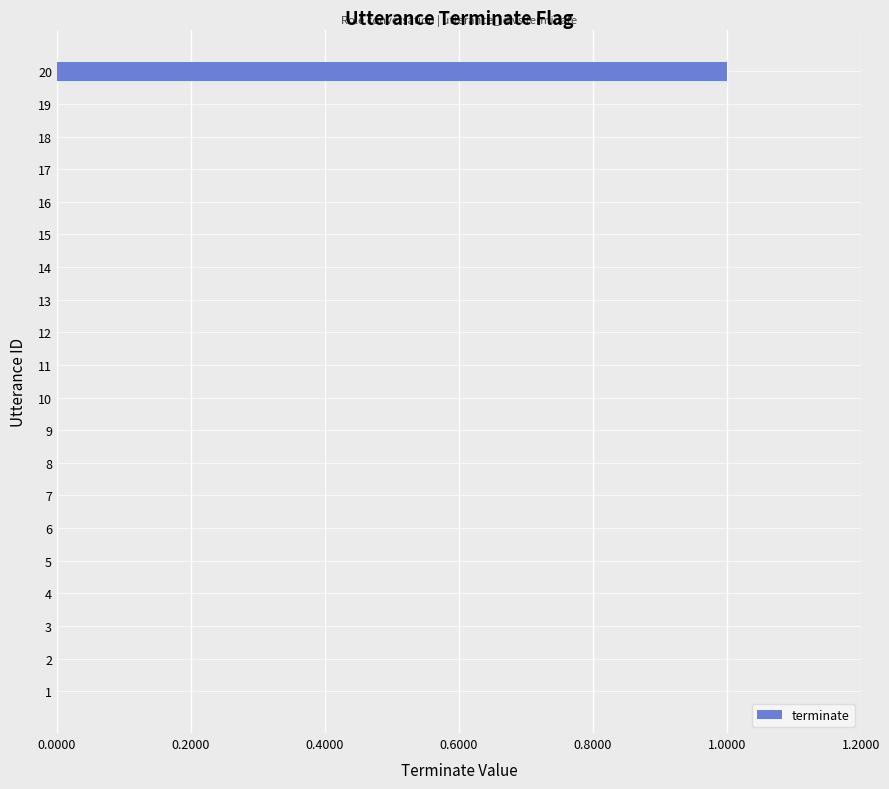

How many values are between 0 and 1?

20